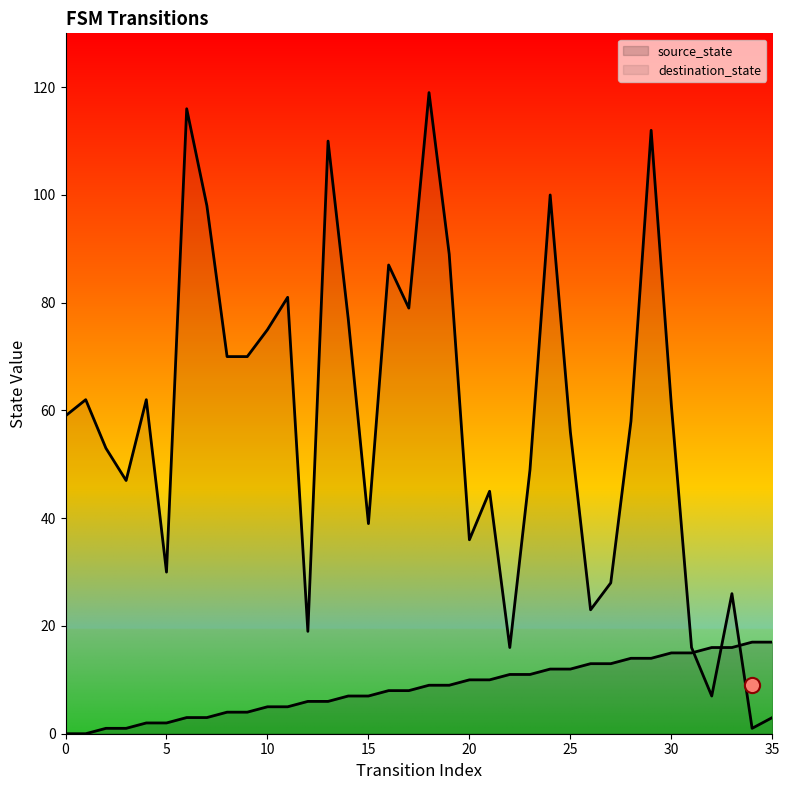

Which series reaches the maximum Y coordinate?

destination_state